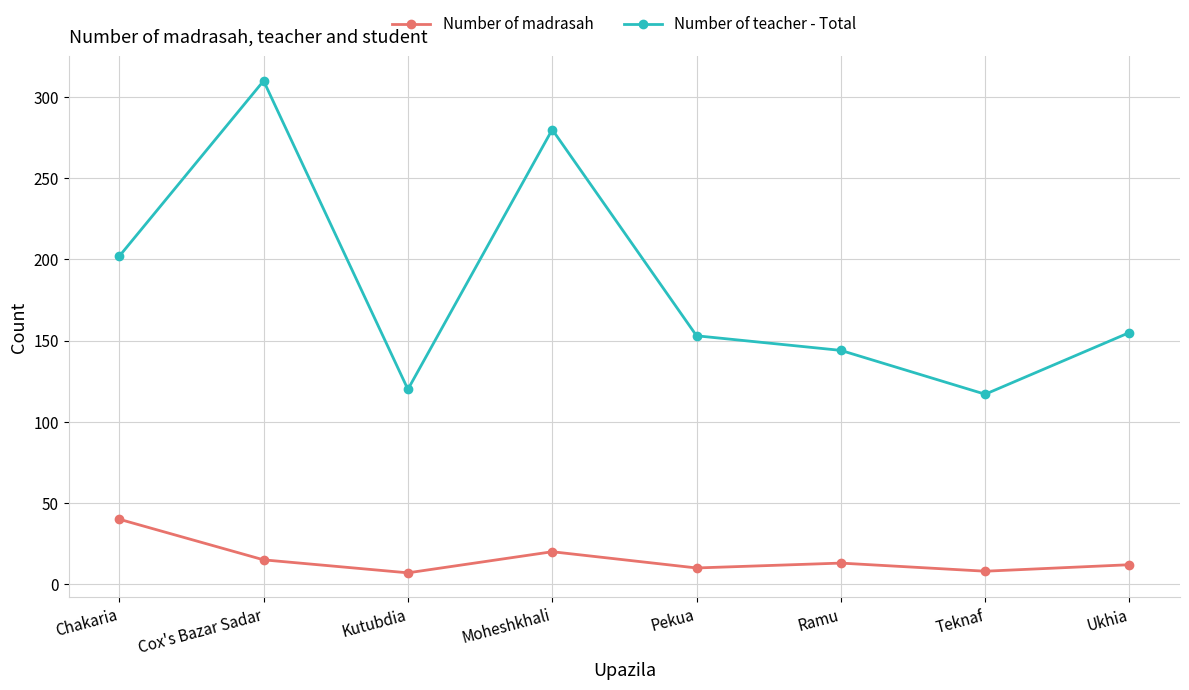

What is the difference between the maximum and minimum values in the Number of teacher - Total series?

193